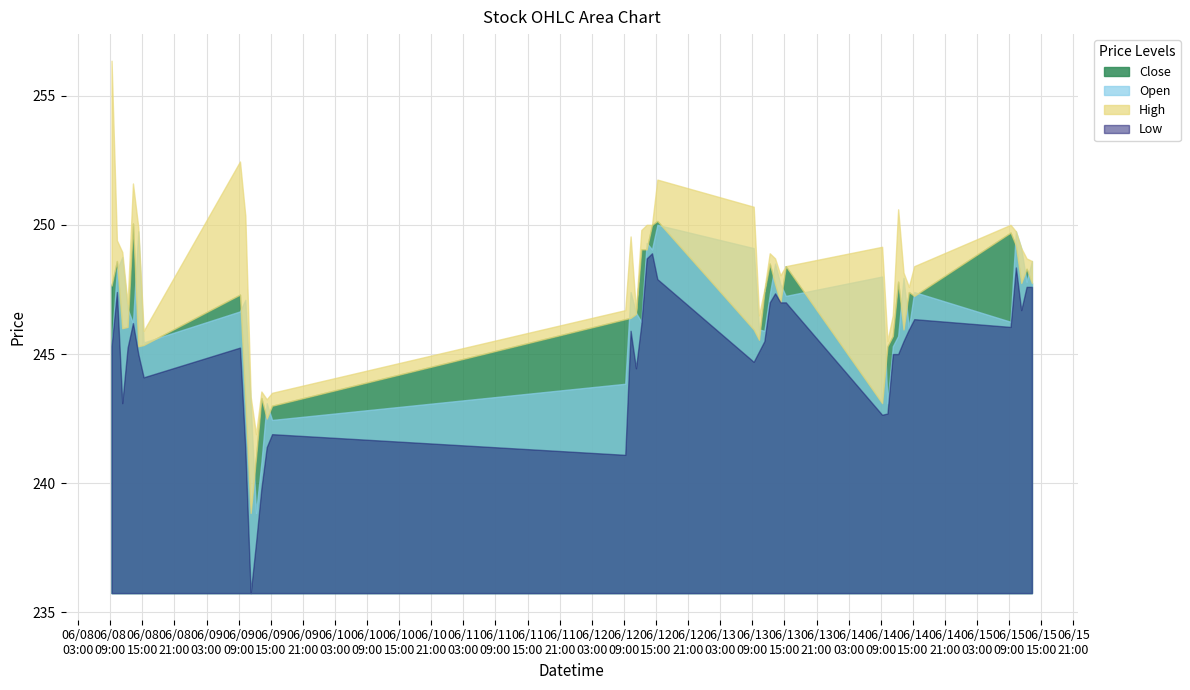

Reading left to right, transcribe all the data shown in this chart.

High: 256.4	249.4	248.9	246.9	251.6	249.9	245.9	252.4	250.3	243.3	241.9	243.6	243.2	243.5	246.7	249.6	246.7	249.8	250.0	250.0	251.8	250.7	246.5	247.5	248.9	248.7	248.1	248.4	249.2	245.5	246.5	250.6	248.2	247.6	248.4	250.0	249.8	249.1	248.7	248.6
Low: 245.3	247.4	243.1	245.2	246.2	245.0	244.1	245.2	241.3	235.8	237.7	239.8	241.4	241.9	241.1	245.9	244.4	246.2	248.7	248.9	247.9	244.7	245.1	245.5	247.0	247.3	247.0	247.0	242.7	242.7	245.0	245.0	245.5	245.9	246.3	246.1	248.3	246.7	247.6	247.6
Open: 245.3	248.2	248.8	246.8	246.2	249.8	245.4	246.7	247.1	243.1	238.8	240.8	243.1	242.4	243.8	247.4	246.6	246.2	249.3	249.1	250.0	249.1	245.9	245.9	247.3	248.5	247.7	247.2	248.0	243.1	245.3	245.7	247.9	246.0	247.4	246.2	249.8	249.1	247.8	248.6
Close: 247.7	248.6	246.0	246.1	250.1	245.3	245.3	247.3	243.2	238.8	241.0	243.3	242.5	243.0	246.3	246.4	246.6	249.1	249.1	250.0	250.2	245.9	245.6	247.4	248.5	247.7	247.0	248.4	243.1	245.3	245.7	247.8	245.9	247.4	247.2	249.7	249.2	247.8	248.3	247.8